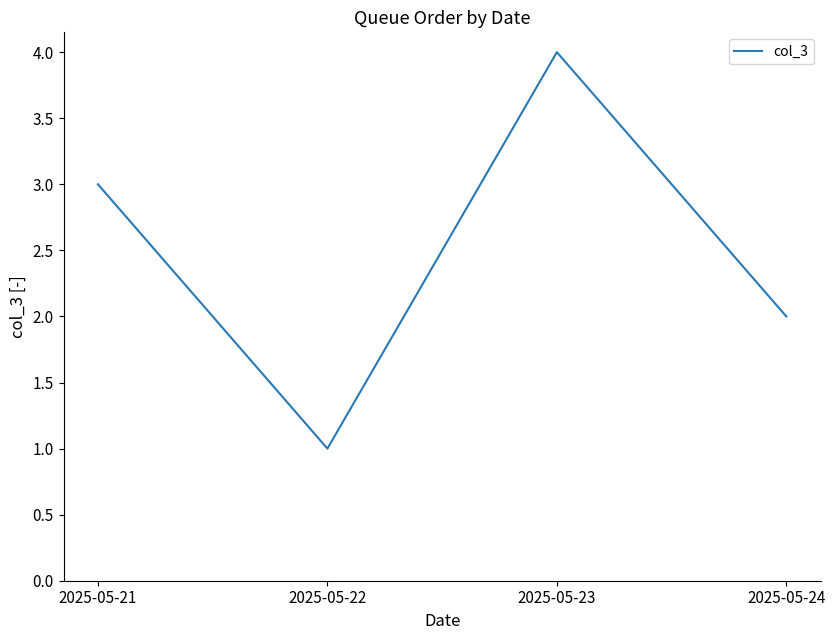

What is the greatest value displayed?

4